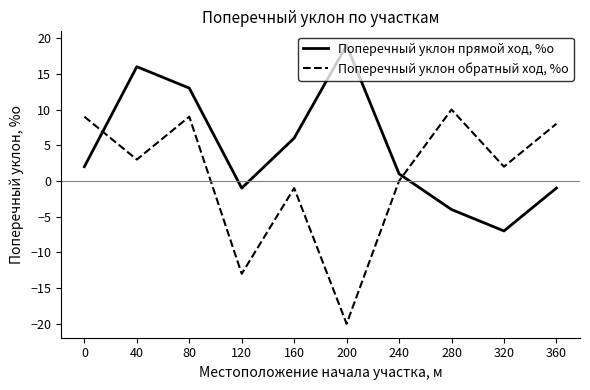

At which label does Поперечный уклон прямой ход, %о reach its minimum?

320